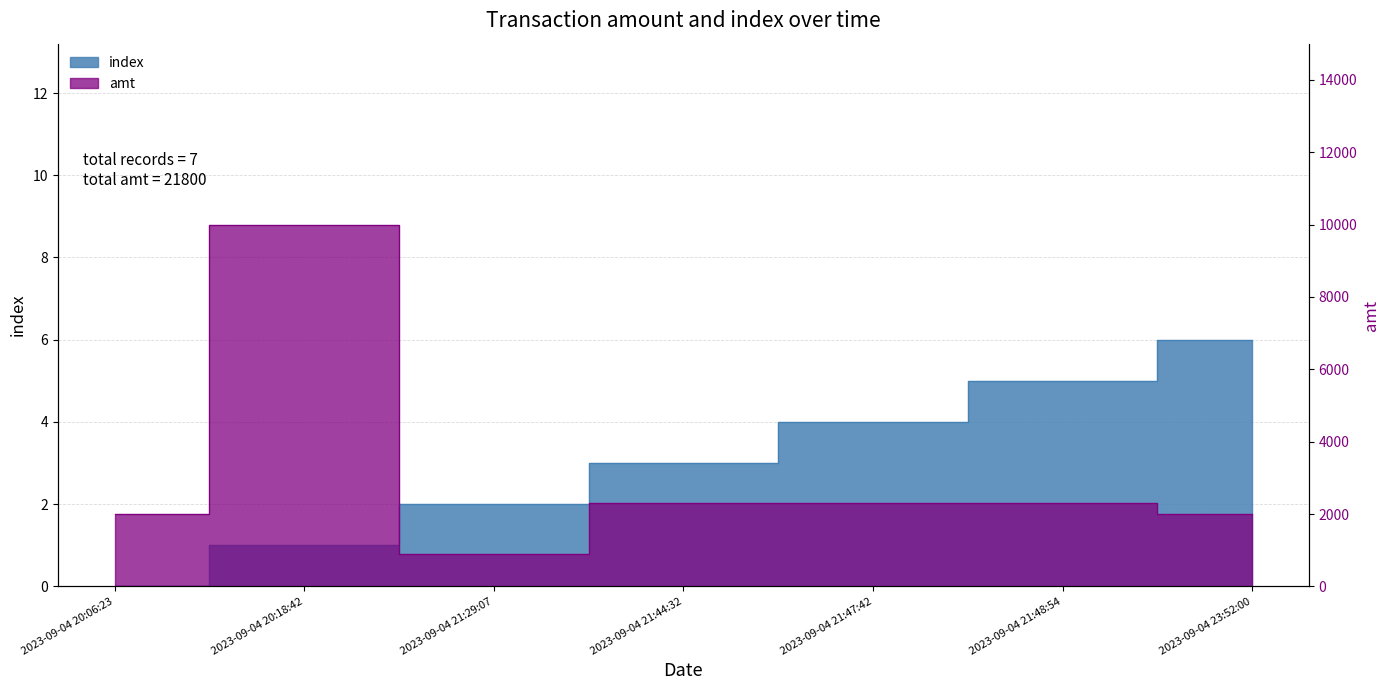

At which category does amt reach its first local peak?

2023-09-04 20:18:42